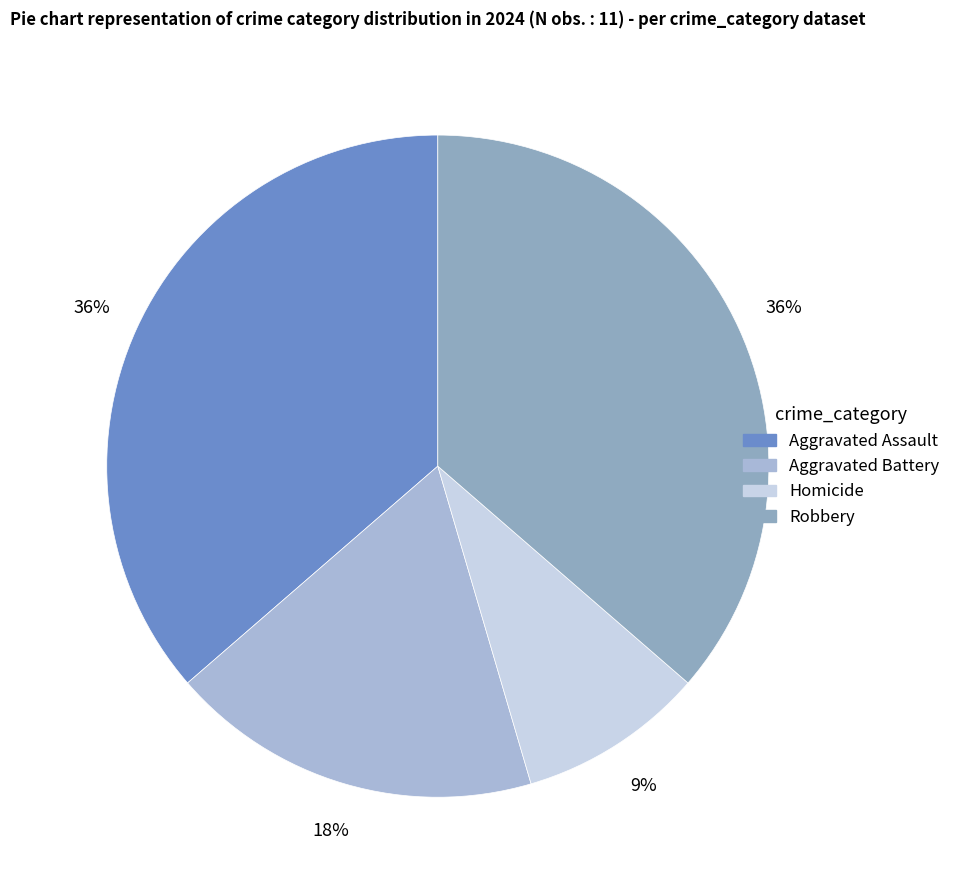

To the nearest percent, what portion does Homicide represent?

9%